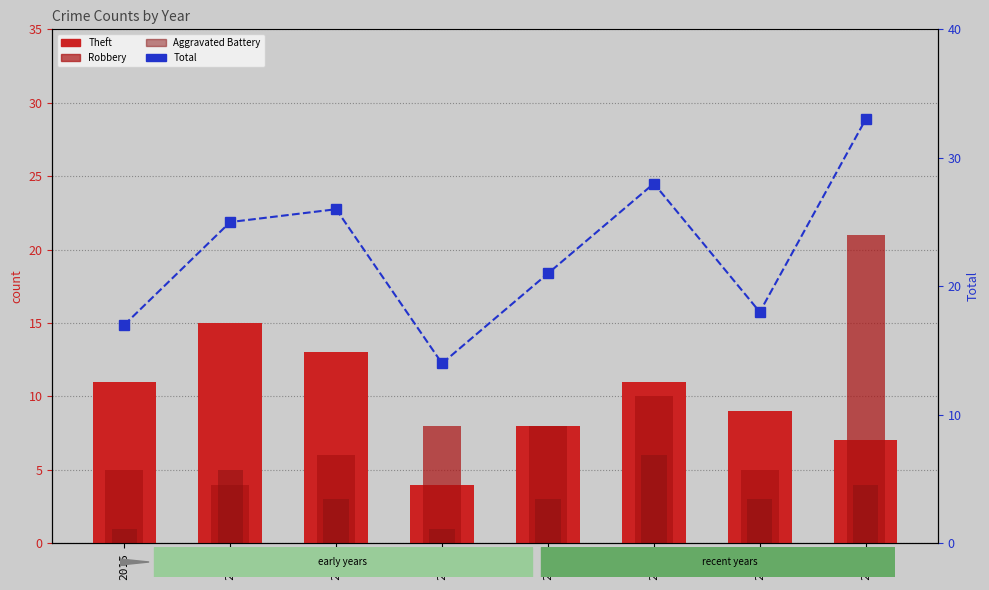

What are all the series names shown in the legend?

Theft, Robbery, Aggravated Battery, Total